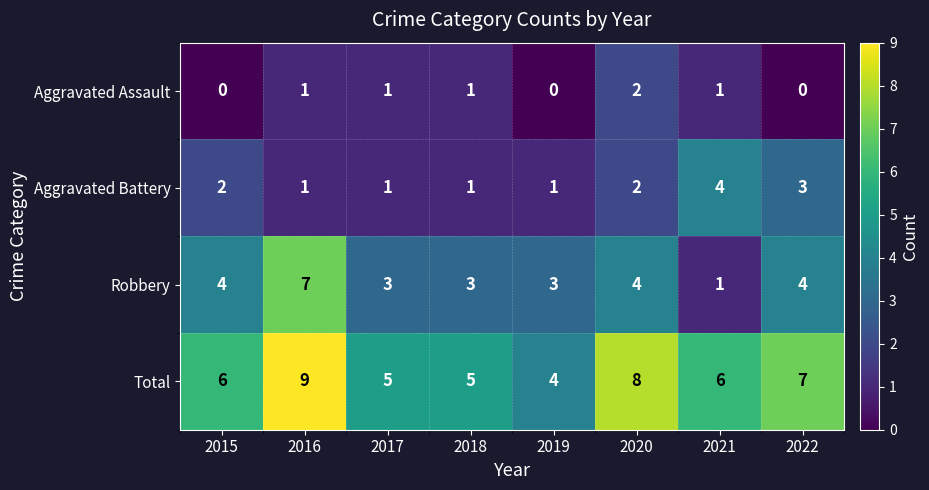

What is the maximum value shown in the chart?

9